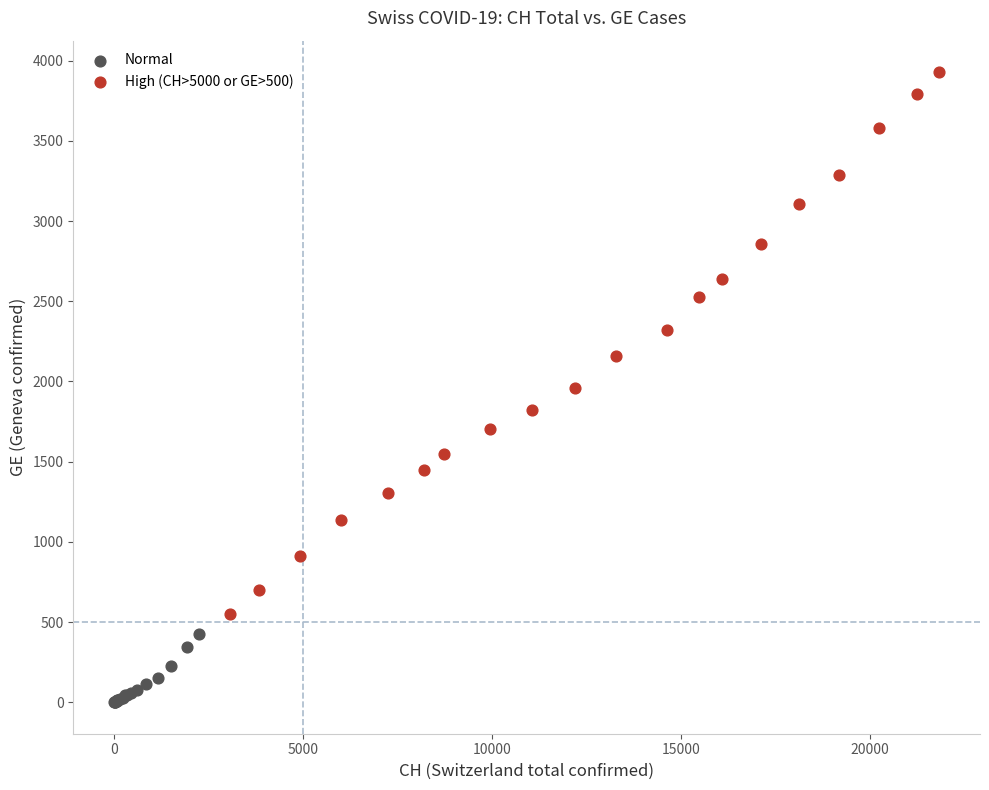

Which series has the largest Y range (max minus min)?

High (CH>5000 or GE>500)